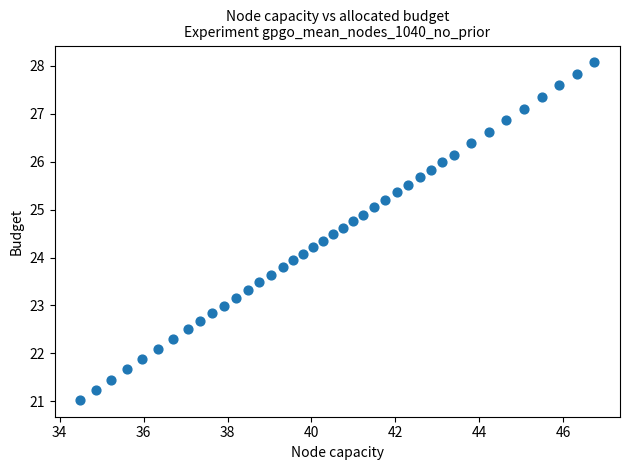

What is the range of Y values (max minus min)?

7.0